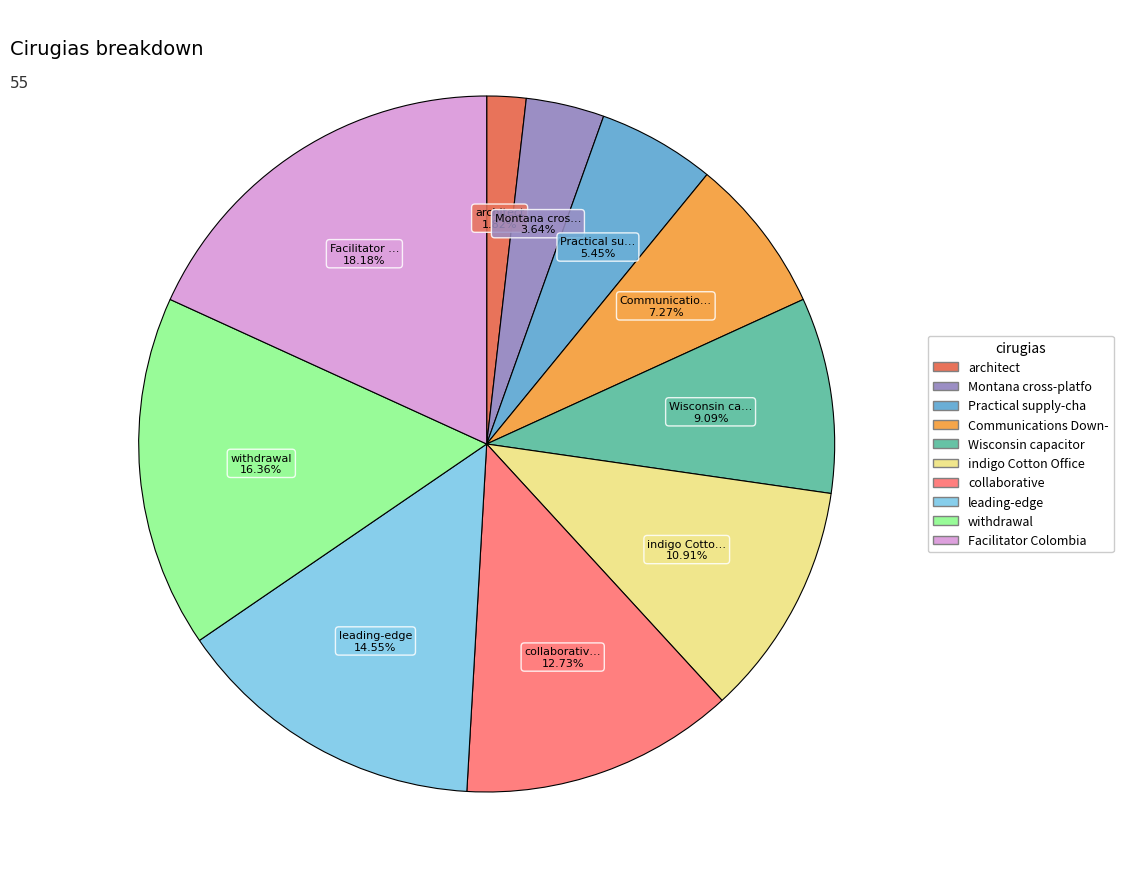

Is there a majority slice in this chart?

No